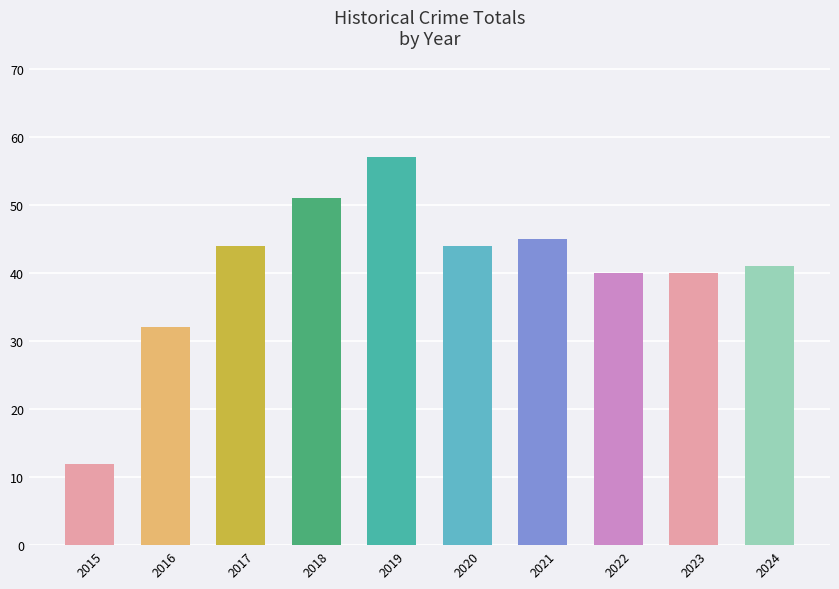

What is the value of the 8th bar from the left?

40